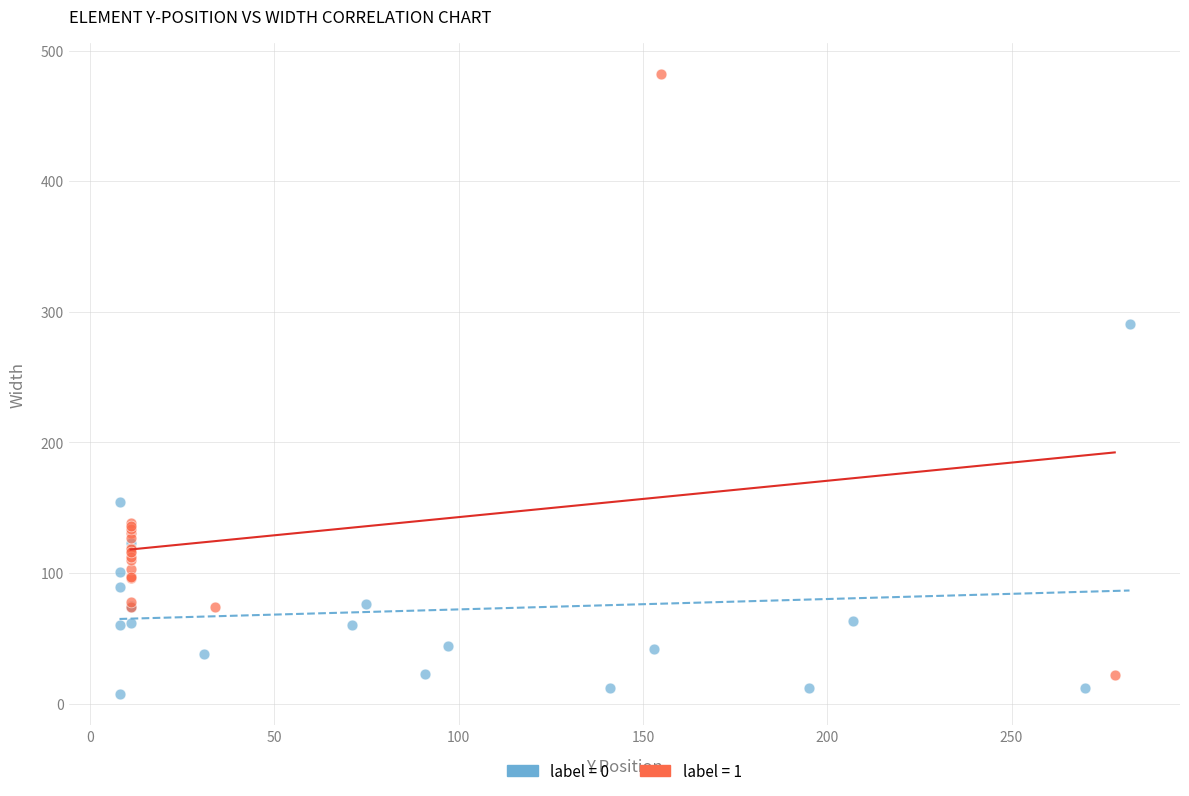

Which series has the largest Y range (max minus min)?

label = 1